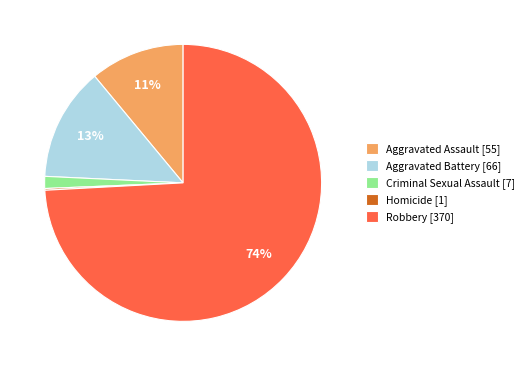

Is it true that Aggravated Battery [66] is 13% of the pie?

True